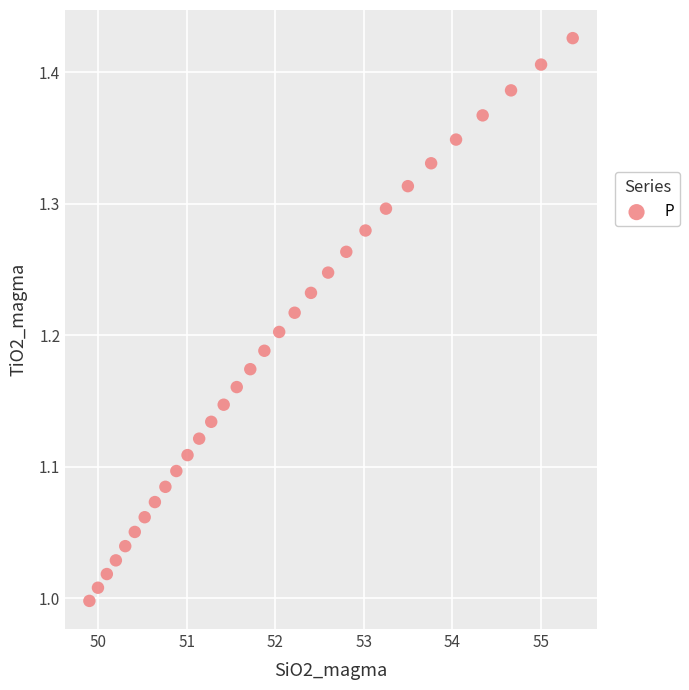

What is the range of X values (max minus min)?

5.5